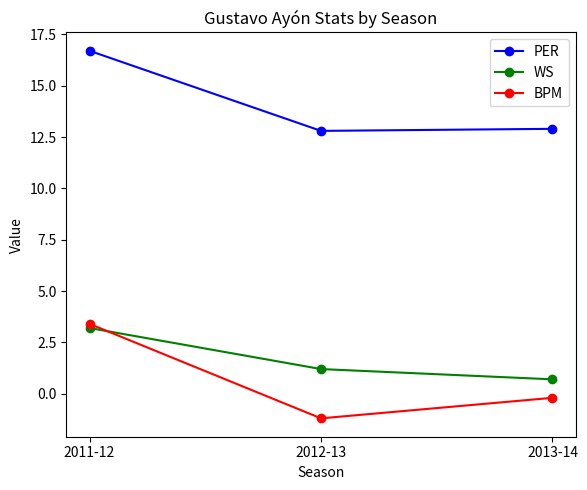

Is the value of BPM at 2013-14 greater than the value of WS at 2013-14?

No